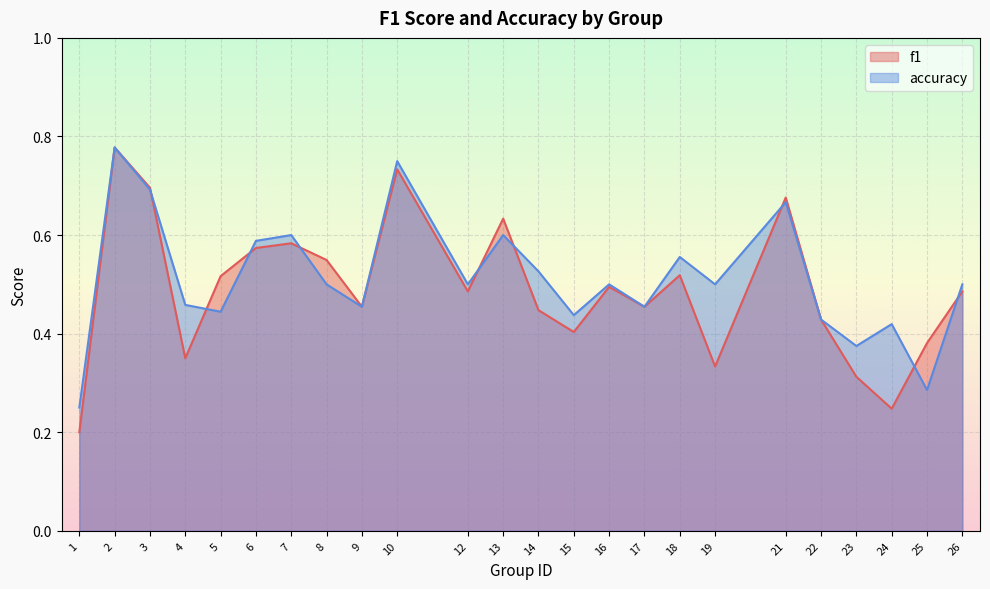

In f1, how many points are lower than both neighbors (excluding endpoints)?

7